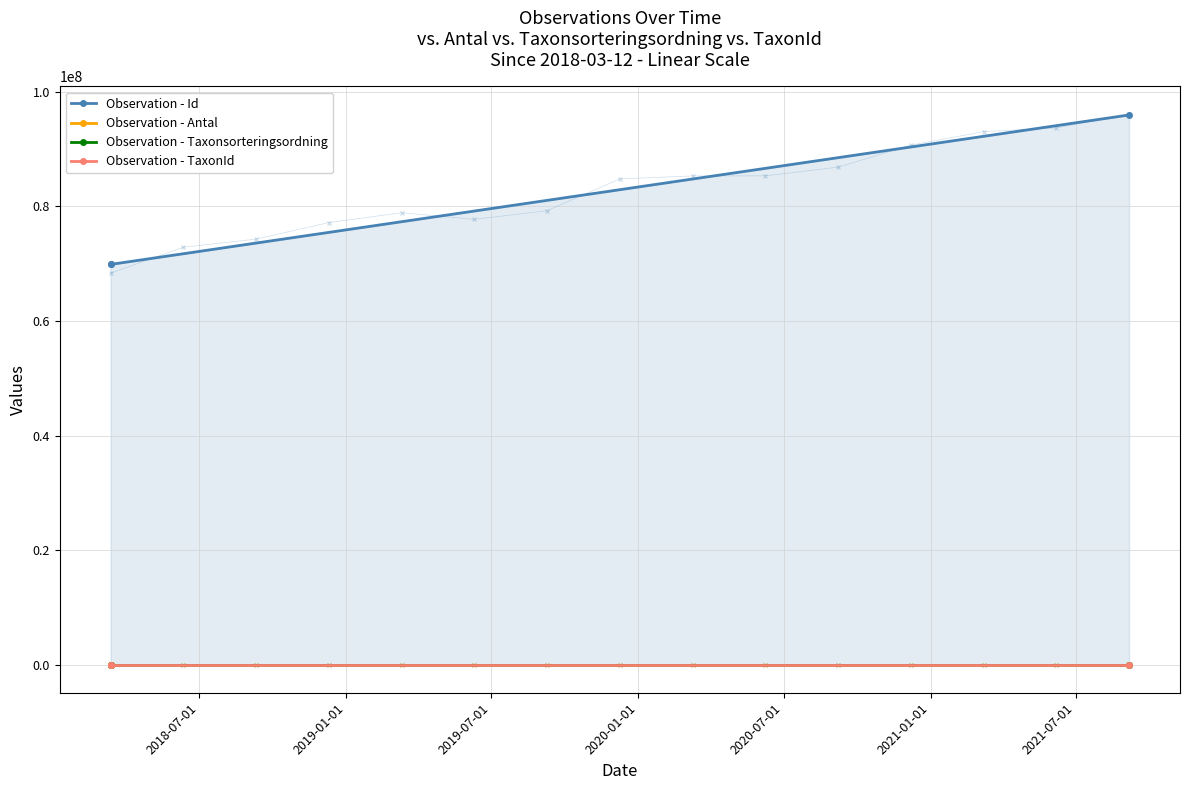

What is the difference between the second highest and minimum values in the Observation - Taxonsorteringsordning series?

16319